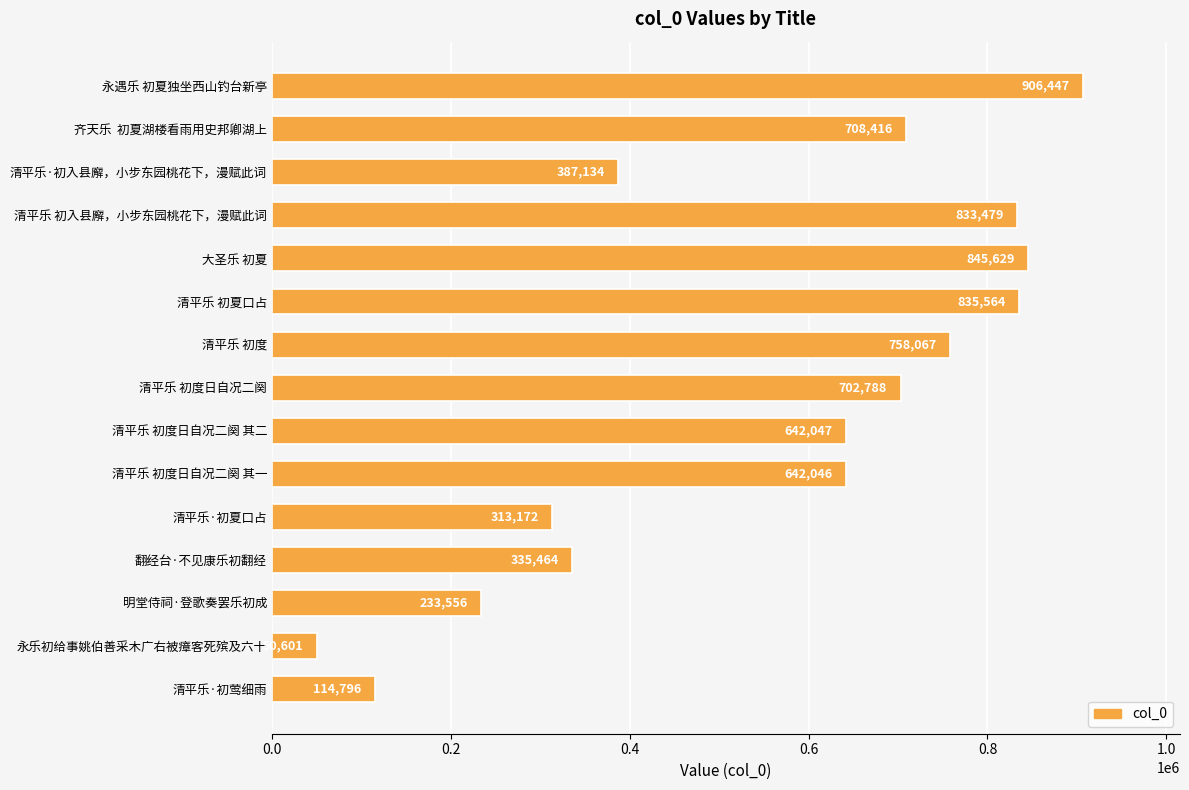

What is the change in value from 清平乐 初度日自况二阕 其一 to 清平乐·初入县廨，小步东园桃花下，漫赋此词?

-254912